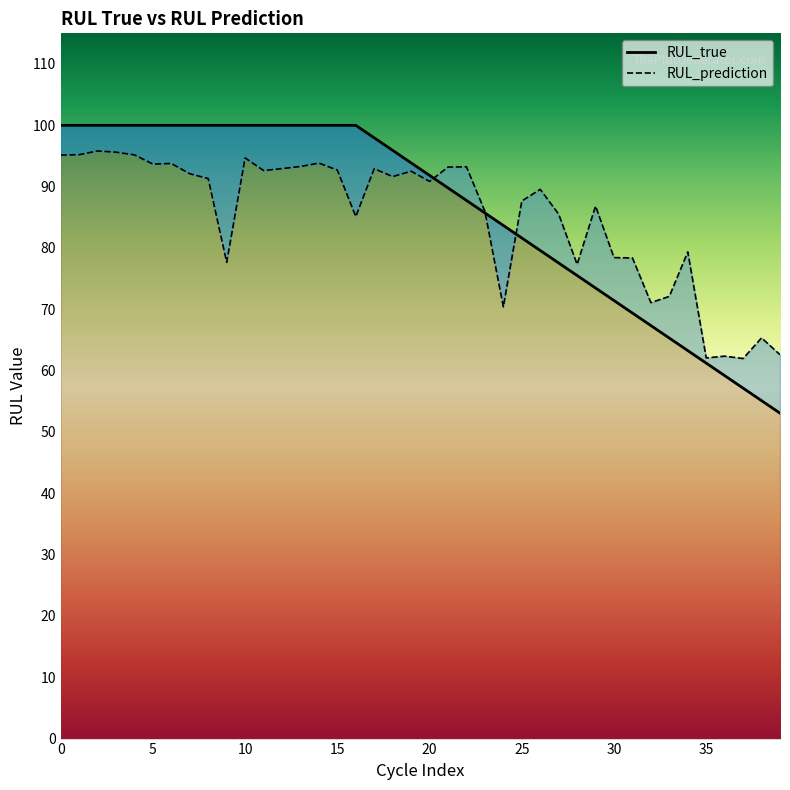

Does the chart have visible grid lines?

No